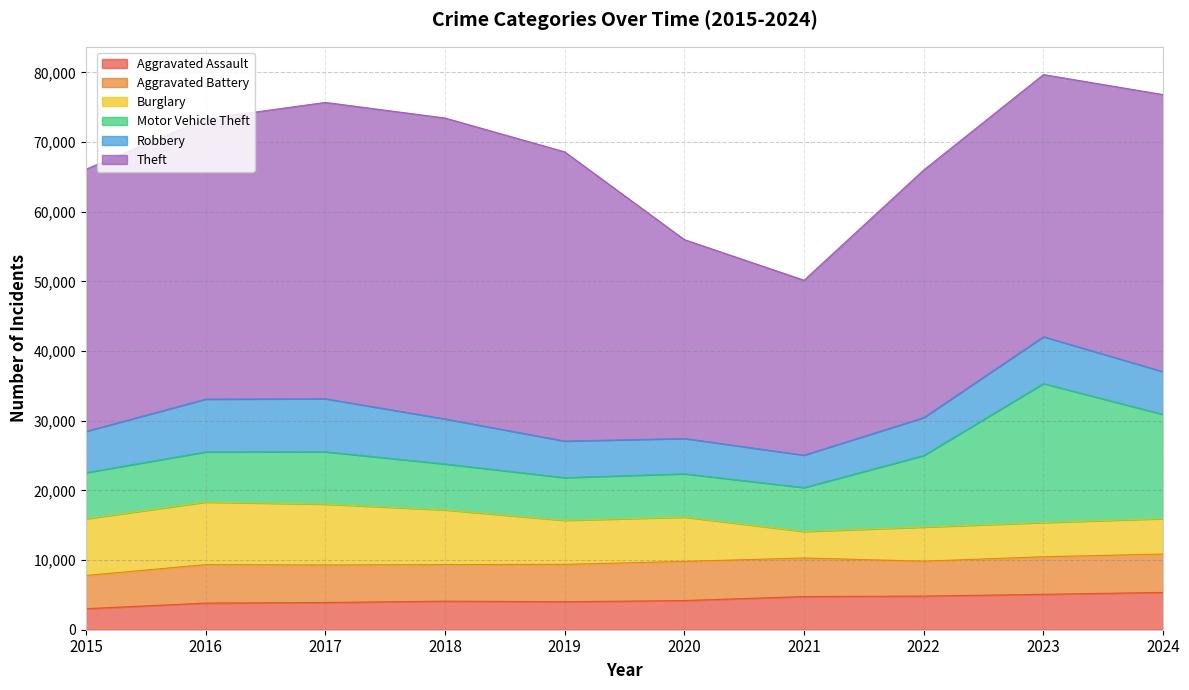

At how many categories does at least one series exceed 26430?

9